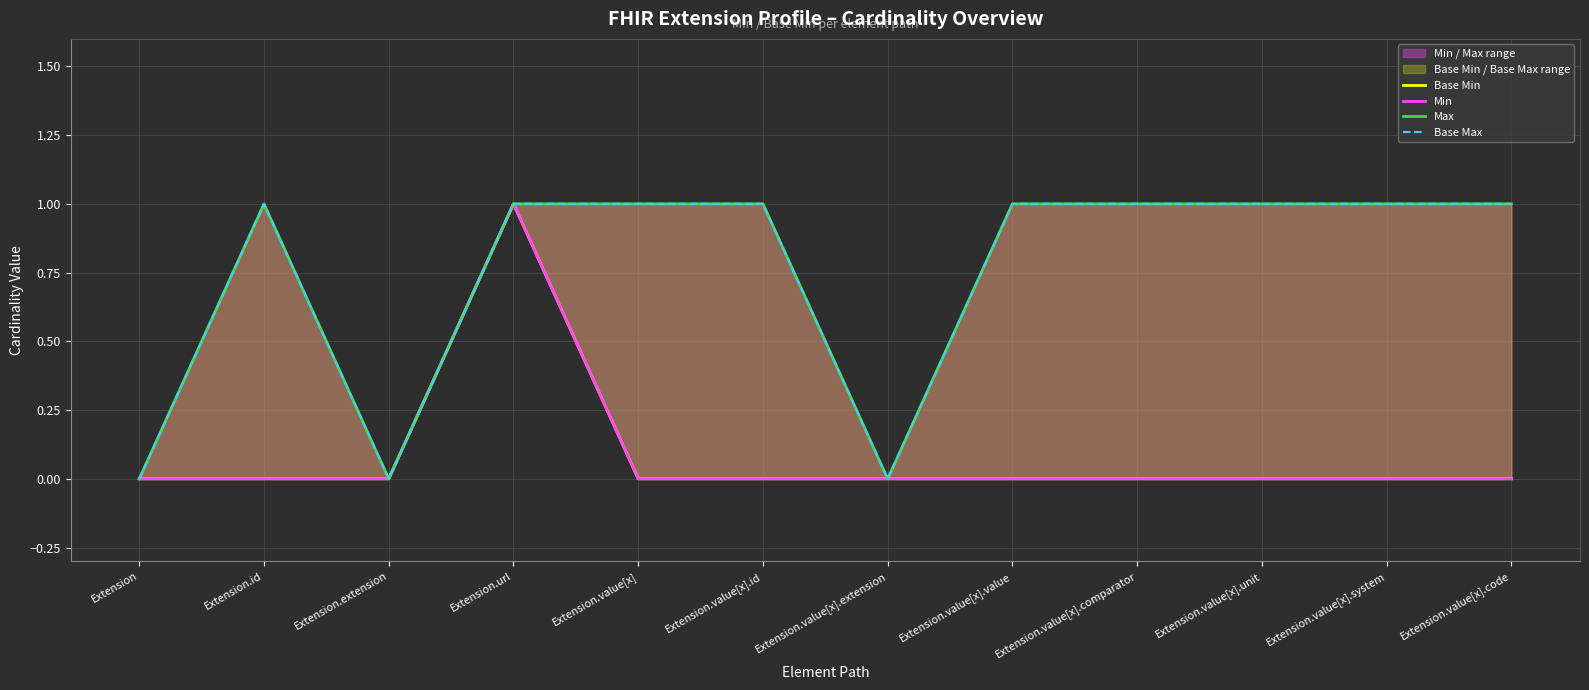

Is this an area chart (filled region under the line)?

No